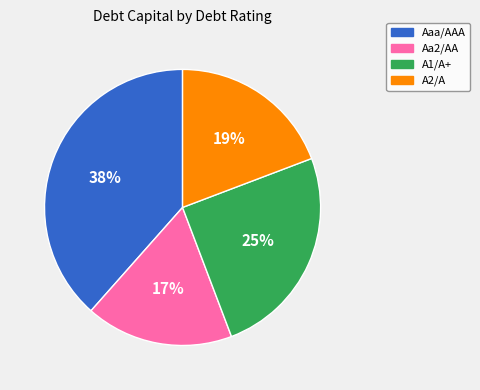

To the nearest percent, what is the difference between the largest and smallest slice percentages?

21%